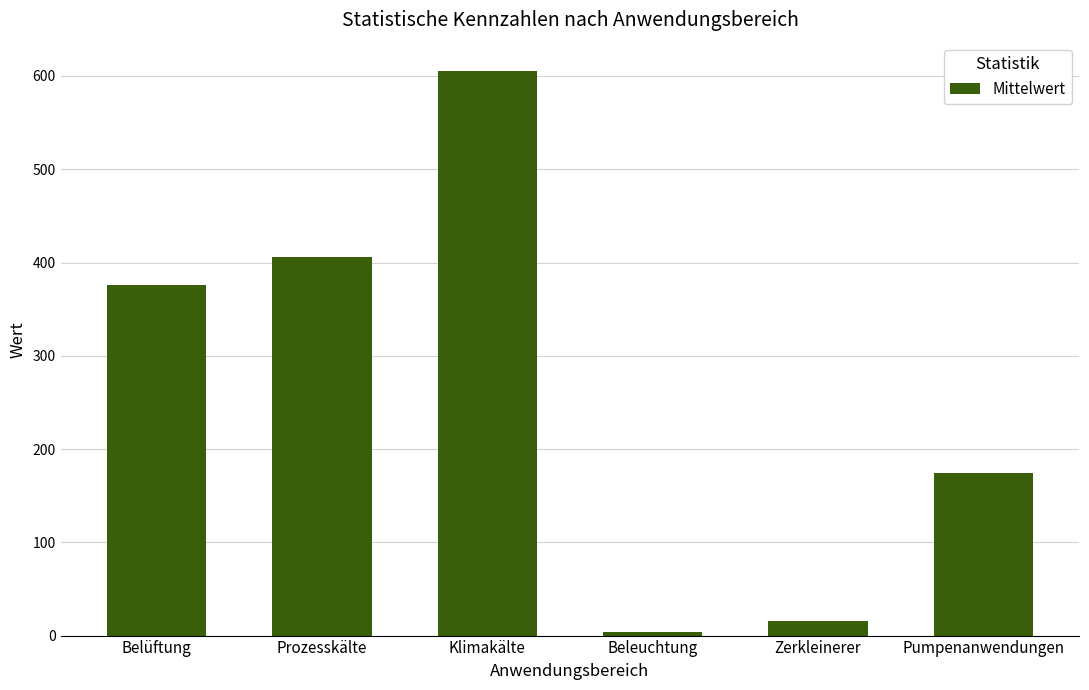

Does the chart contain any negative values?

No